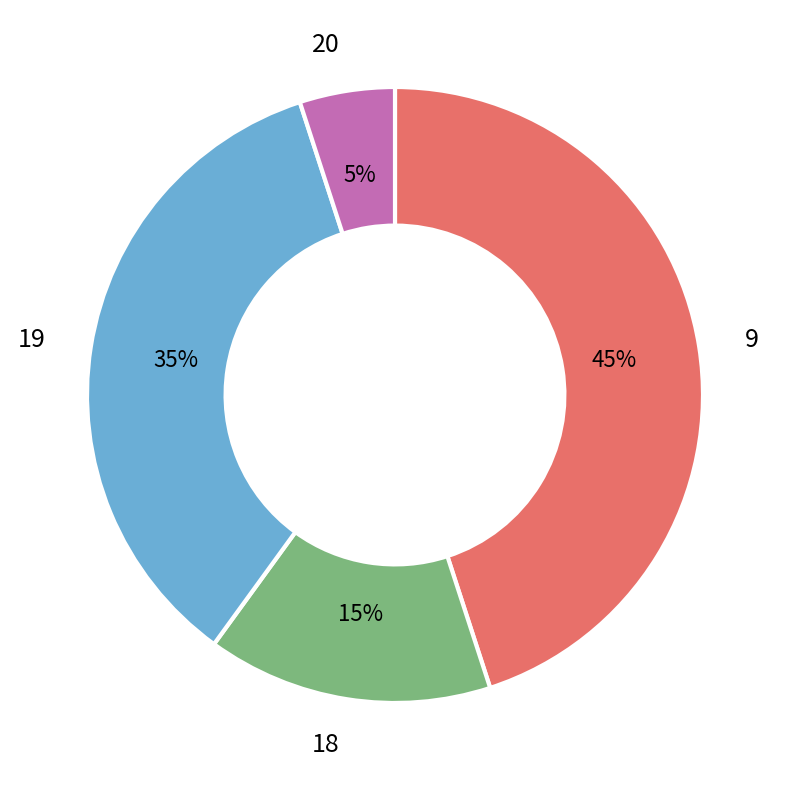

To the nearest percent, what is the difference between the largest and smallest slice percentages?

40%